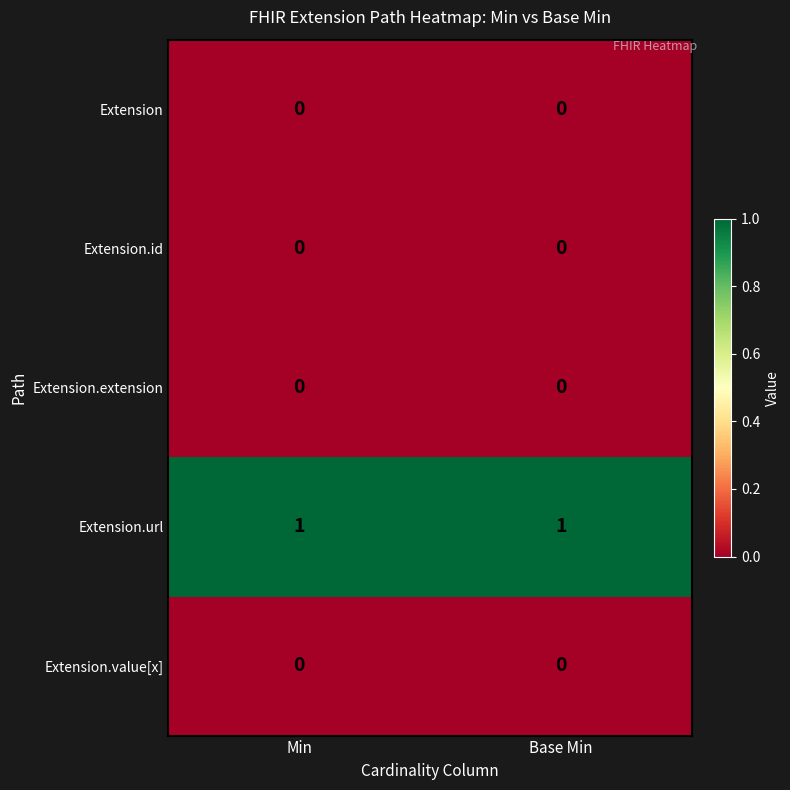

Reading right to left, what are all the values shown in this chart?

Extension: Base Min=0	Min=0
Extension.id: Base Min=0	Min=0
Extension.extension: Base Min=0	Min=0
Extension.url: Base Min=1	Min=1
Extension.value[x]: Base Min=0	Min=0